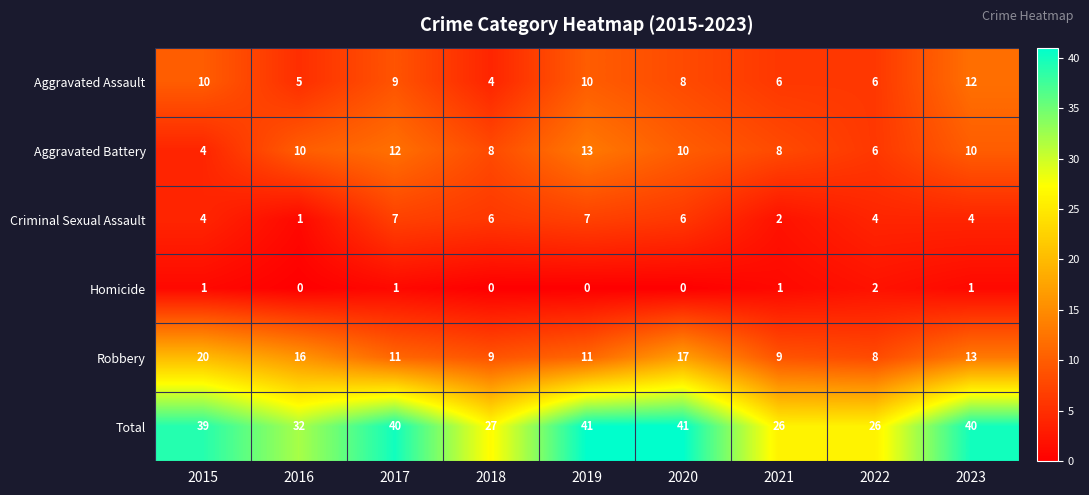

Between 2017 and 2021, which series saw the biggest shift?

Total